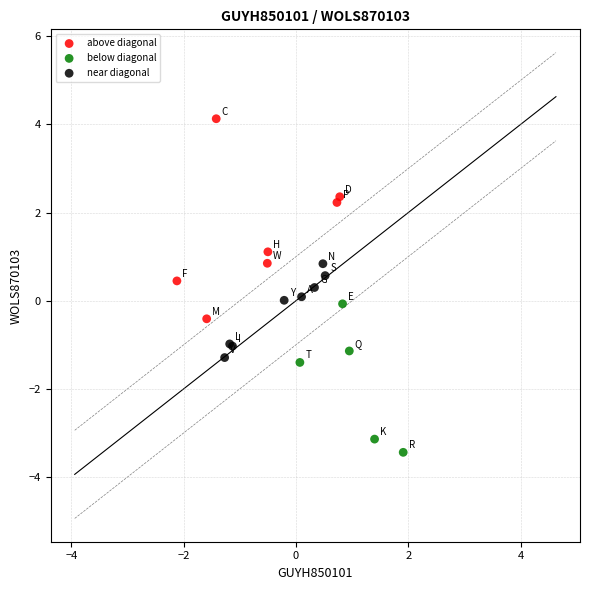

What are all the series names shown in the legend?

above diagonal, below diagonal, near diagonal